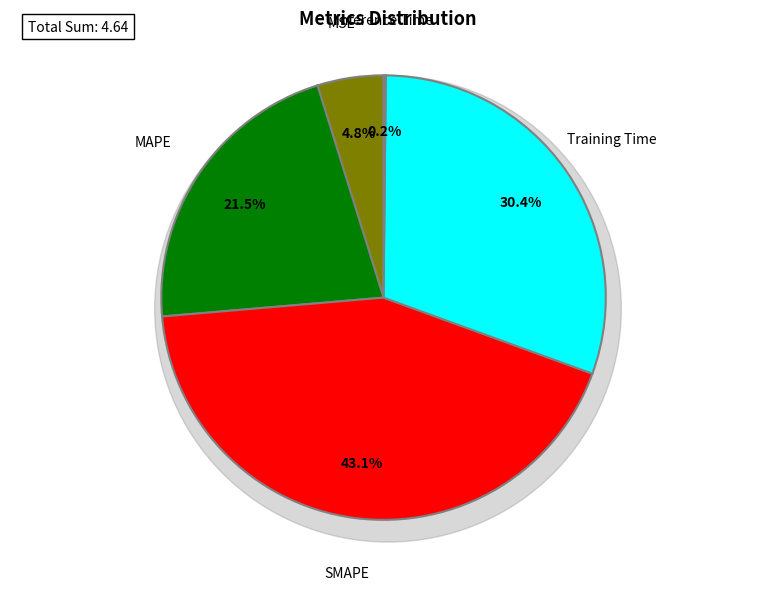

How many segments does this pie chart have?

5